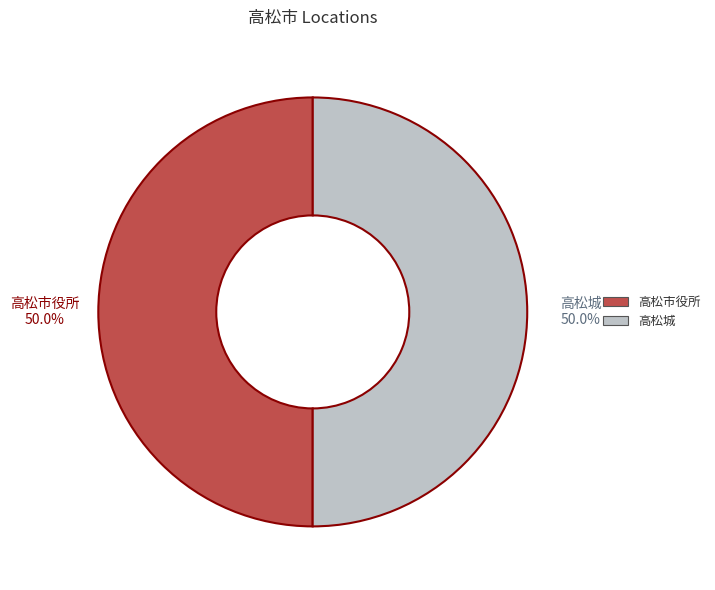

Is it true that 高松城 is 50% of the pie?

True